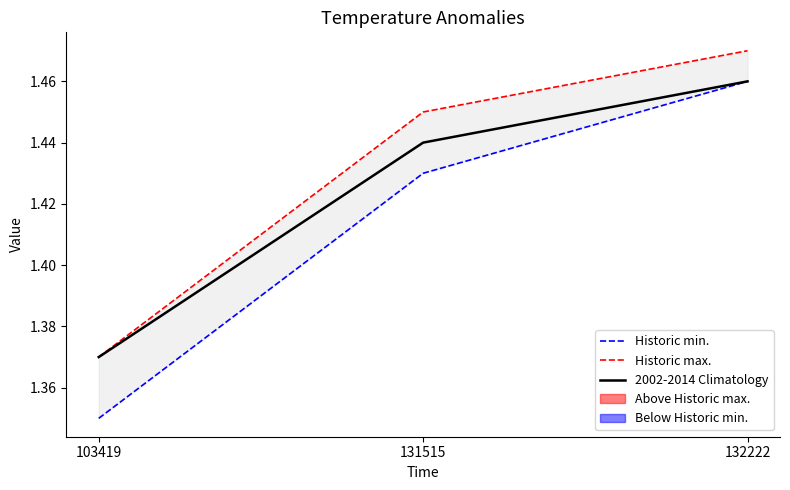

Reading left to right, list all the values displayed in this chart.

Historic min.: 103419=1.4	131515=1.4	132222=1.5
Historic max.: 103419=1.4	131515=1.4	132222=1.5
2002-2014 Climatology: 103419=1.4	131515=1.4	132222=1.5